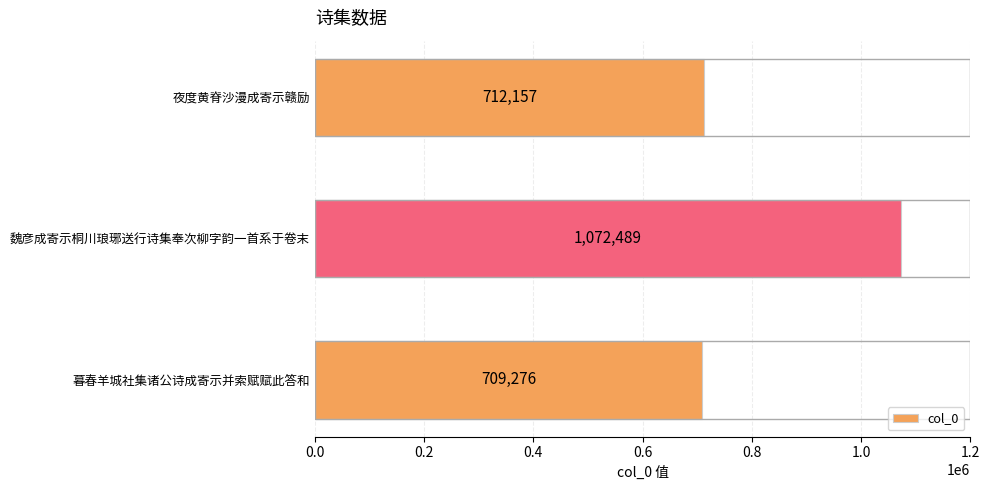

List the labels in order of value, smallest first.

暮春羊城社集诸公诗成寄示并索赋赋此答和, 夜度黄脊沙漫成寄示赣励, 魏彦成寄示桐川琅琊送行诗集奉次柳字韵一首系于卷末